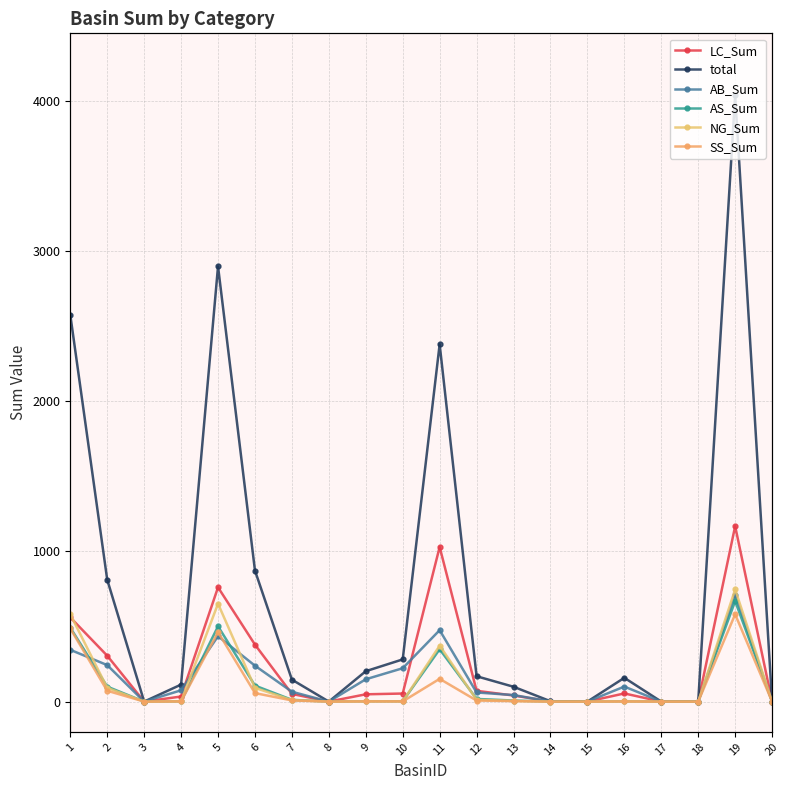

Which series changed the most between 11 and 17?

total